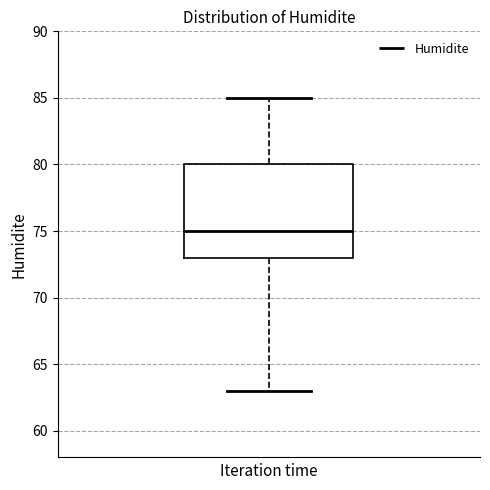

Where does the lower whisker of the box end on the y-axis? The values are not printed on the chart, so give them approximately, as read against the axis.

63